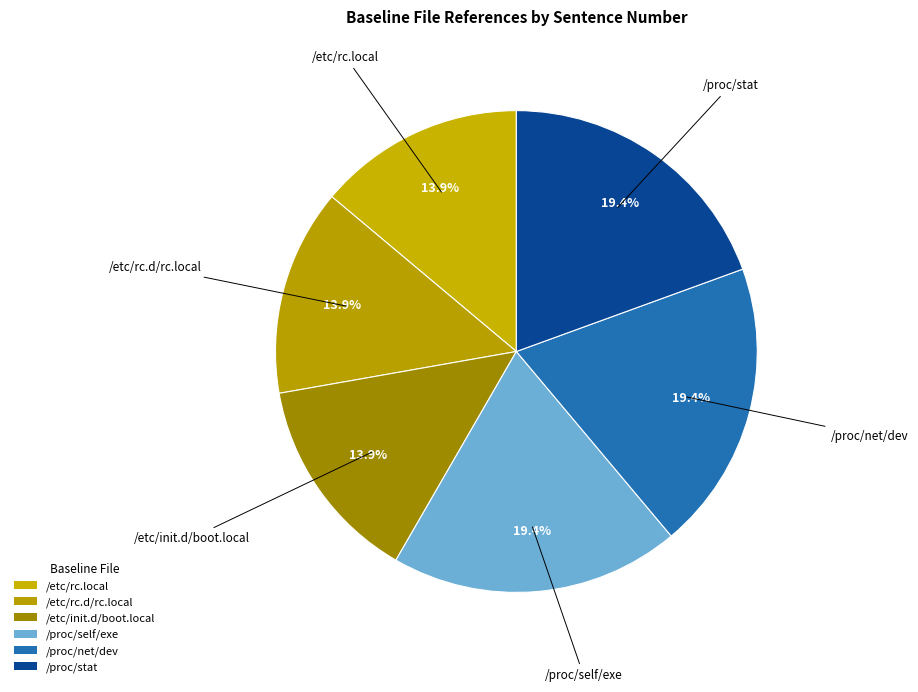

Is /etc/init.d/boot.local the majority of the pie?

No